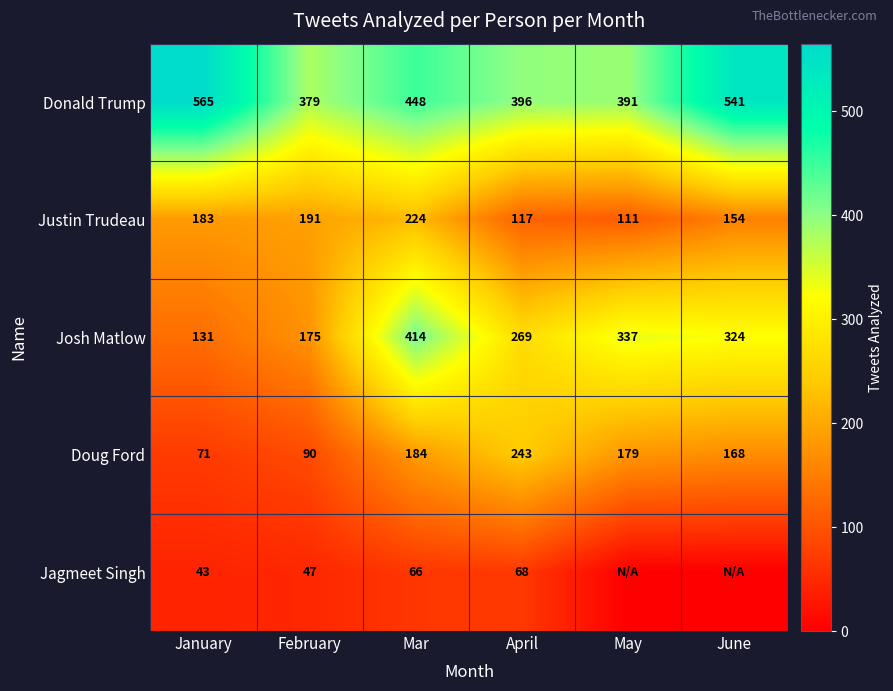

The Doug Ford series shows 168 at June. True or false?

True